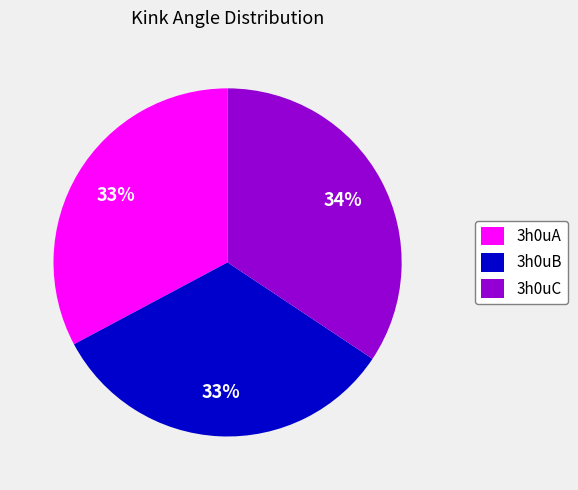

Approximately how many times larger is the value at 3h0uA compared to 3h0uB?

1.0